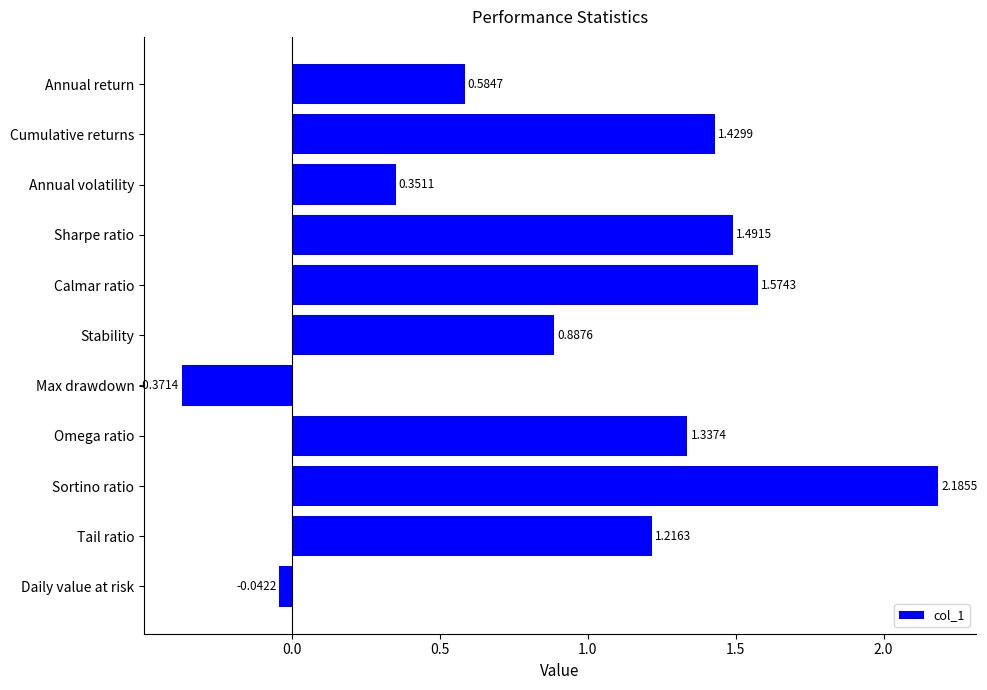

List the labels in order of value, smallest first.

Max drawdown, Daily value at risk, Annual volatility, Annual return, Stability, Tail ratio, Omega ratio, Cumulative returns, Sharpe ratio, Calmar ratio, Sortino ratio